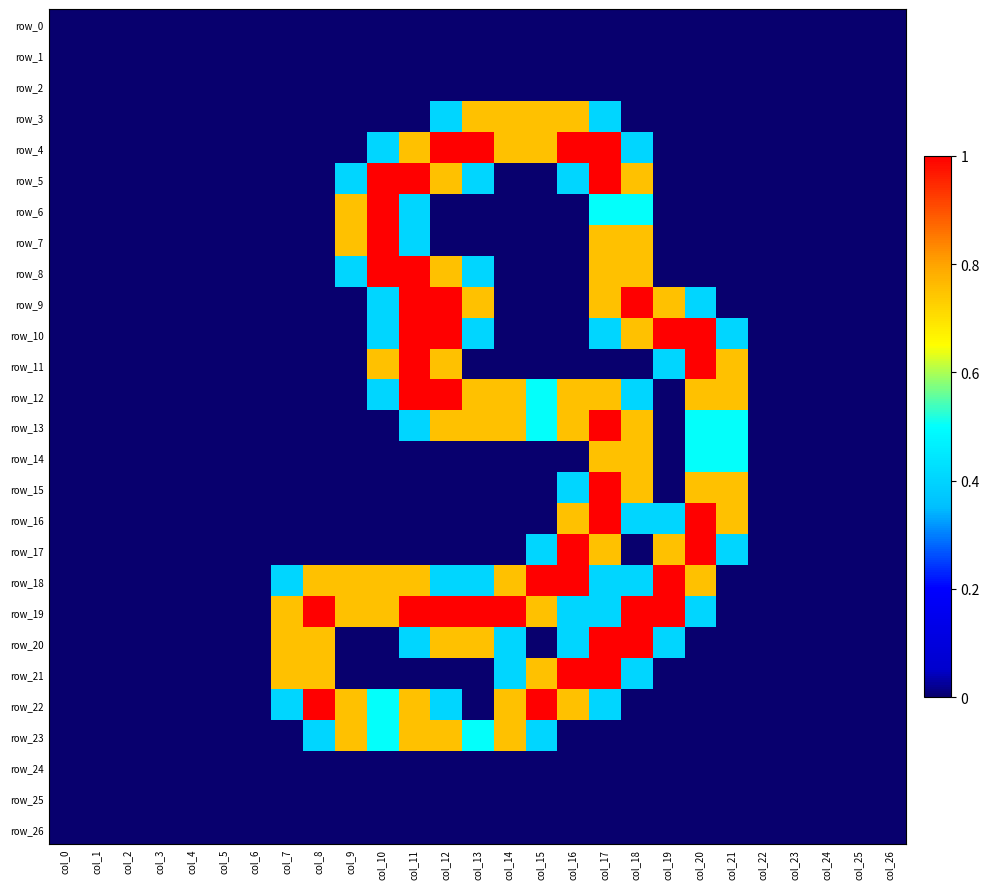

Reading left to right, transcribe all the data shown in this chart.

row_0: 0.0	0.0	0.0	0.0	0.0	0.0	0.0	0.0	0.0	0.0	0.0	0.0	0.0	0.0	0.0	0.0	0.0	0.0	0.0	0.0	0.0	0.0	0.0	0.0	0.0	0.0	0.0
row_1: 0.0	0.0	0.0	0.0	0.0	0.0	0.0	0.0	0.0	0.0	0.0	0.0	0.0	0.0	0.0	0.0	0.0	0.0	0.0	0.0	0.0	0.0	0.0	0.0	0.0	0.0	0.0
row_2: 0.0	0.0	0.0	0.0	0.0	0.0	0.0	0.0	0.0	0.0	0.0	0.0	0.0	0.0	0.0	0.0	0.0	0.0	0.0	0.0	0.0	0.0	0.0	0.0	0.0	0.0	0.0
row_3: 0.0	0.0	0.0	0.0	0.0	0.0	0.0	0.0	0.0	0.0	0.0	0.0	0.4	0.8	0.8	0.8	0.8	0.4	0.0	0.0	0.0	0.0	0.0	0.0	0.0	0.0	0.0
row_4: 0.0	0.0	0.0	0.0	0.0	0.0	0.0	0.0	0.0	0.0	0.4	0.8	1.0	1.0	0.8	0.8	1.0	1.0	0.4	0.0	0.0	0.0	0.0	0.0	0.0	0.0	0.0
row_5: 0.0	0.0	0.0	0.0	0.0	0.0	0.0	0.0	0.0	0.4	1.0	1.0	0.8	0.4	0.0	0.0	0.4	1.0	0.8	0.0	0.0	0.0	0.0	0.0	0.0	0.0	0.0
row_6: 0.0	0.0	0.0	0.0	0.0	0.0	0.0	0.0	0.0	0.8	1.0	0.4	0.0	0.0	0.0	0.0	0.0	0.5	0.5	0.0	0.0	0.0	0.0	0.0	0.0	0.0	0.0
row_7: 0.0	0.0	0.0	0.0	0.0	0.0	0.0	0.0	0.0	0.8	1.0	0.4	0.0	0.0	0.0	0.0	0.0	0.8	0.8	0.0	0.0	0.0	0.0	0.0	0.0	0.0	0.0
row_8: 0.0	0.0	0.0	0.0	0.0	0.0	0.0	0.0	0.0	0.4	1.0	1.0	0.8	0.4	0.0	0.0	0.0	0.8	0.8	0.0	0.0	0.0	0.0	0.0	0.0	0.0	0.0
row_9: 0.0	0.0	0.0	0.0	0.0	0.0	0.0	0.0	0.0	0.0	0.4	1.0	1.0	0.8	0.0	0.0	0.0	0.8	1.0	0.8	0.4	0.0	0.0	0.0	0.0	0.0	0.0
row_10: 0.0	0.0	0.0	0.0	0.0	0.0	0.0	0.0	0.0	0.0	0.4	1.0	1.0	0.4	0.0	0.0	0.0	0.4	0.8	1.0	1.0	0.4	0.0	0.0	0.0	0.0	0.0
row_11: 0.0	0.0	0.0	0.0	0.0	0.0	0.0	0.0	0.0	0.0	0.8	1.0	0.8	0.0	0.0	0.0	0.0	0.0	0.0	0.4	1.0	0.8	0.0	0.0	0.0	0.0	0.0
row_12: 0.0	0.0	0.0	0.0	0.0	0.0	0.0	0.0	0.0	0.0	0.4	1.0	1.0	0.8	0.8	0.5	0.8	0.8	0.4	0.0	0.8	0.8	0.0	0.0	0.0	0.0	0.0
row_13: 0.0	0.0	0.0	0.0	0.0	0.0	0.0	0.0	0.0	0.0	0.0	0.4	0.8	0.8	0.8	0.5	0.8	1.0	0.8	0.0	0.5	0.5	0.0	0.0	0.0	0.0	0.0
row_14: 0.0	0.0	0.0	0.0	0.0	0.0	0.0	0.0	0.0	0.0	0.0	0.0	0.0	0.0	0.0	0.0	0.0	0.8	0.8	0.0	0.5	0.5	0.0	0.0	0.0	0.0	0.0
row_15: 0.0	0.0	0.0	0.0	0.0	0.0	0.0	0.0	0.0	0.0	0.0	0.0	0.0	0.0	0.0	0.0	0.4	1.0	0.8	0.0	0.8	0.8	0.0	0.0	0.0	0.0	0.0
row_16: 0.0	0.0	0.0	0.0	0.0	0.0	0.0	0.0	0.0	0.0	0.0	0.0	0.0	0.0	0.0	0.0	0.8	1.0	0.4	0.4	1.0	0.8	0.0	0.0	0.0	0.0	0.0
row_17: 0.0	0.0	0.0	0.0	0.0	0.0	0.0	0.0	0.0	0.0	0.0	0.0	0.0	0.0	0.0	0.4	1.0	0.8	0.0	0.8	1.0	0.4	0.0	0.0	0.0	0.0	0.0
row_18: 0.0	0.0	0.0	0.0	0.0	0.0	0.0	0.4	0.8	0.8	0.8	0.8	0.4	0.4	0.8	1.0	1.0	0.4	0.4	1.0	0.8	0.0	0.0	0.0	0.0	0.0	0.0
row_19: 0.0	0.0	0.0	0.0	0.0	0.0	0.0	0.8	1.0	0.8	0.8	1.0	1.0	1.0	1.0	0.8	0.4	0.4	1.0	1.0	0.4	0.0	0.0	0.0	0.0	0.0	0.0
row_20: 0.0	0.0	0.0	0.0	0.0	0.0	0.0	0.8	0.8	0.0	0.0	0.4	0.8	0.8	0.4	0.0	0.4	1.0	1.0	0.4	0.0	0.0	0.0	0.0	0.0	0.0	0.0
row_21: 0.0	0.0	0.0	0.0	0.0	0.0	0.0	0.8	0.8	0.0	0.0	0.0	0.0	0.0	0.4	0.8	1.0	1.0	0.4	0.0	0.0	0.0	0.0	0.0	0.0	0.0	0.0
row_22: 0.0	0.0	0.0	0.0	0.0	0.0	0.0	0.4	1.0	0.8	0.5	0.8	0.4	0.0	0.8	1.0	0.8	0.4	0.0	0.0	0.0	0.0	0.0	0.0	0.0	0.0	0.0
row_23: 0.0	0.0	0.0	0.0	0.0	0.0	0.0	0.0	0.4	0.8	0.5	0.8	0.8	0.5	0.8	0.4	0.0	0.0	0.0	0.0	0.0	0.0	0.0	0.0	0.0	0.0	0.0
row_24: 0.0	0.0	0.0	0.0	0.0	0.0	0.0	0.0	0.0	0.0	0.0	0.0	0.0	0.0	0.0	0.0	0.0	0.0	0.0	0.0	0.0	0.0	0.0	0.0	0.0	0.0	0.0
row_25: 0.0	0.0	0.0	0.0	0.0	0.0	0.0	0.0	0.0	0.0	0.0	0.0	0.0	0.0	0.0	0.0	0.0	0.0	0.0	0.0	0.0	0.0	0.0	0.0	0.0	0.0	0.0
row_26: 0.0	0.0	0.0	0.0	0.0	0.0	0.0	0.0	0.0	0.0	0.0	0.0	0.0	0.0	0.0	0.0	0.0	0.0	0.0	0.0	0.0	0.0	0.0	0.0	0.0	0.0	0.0